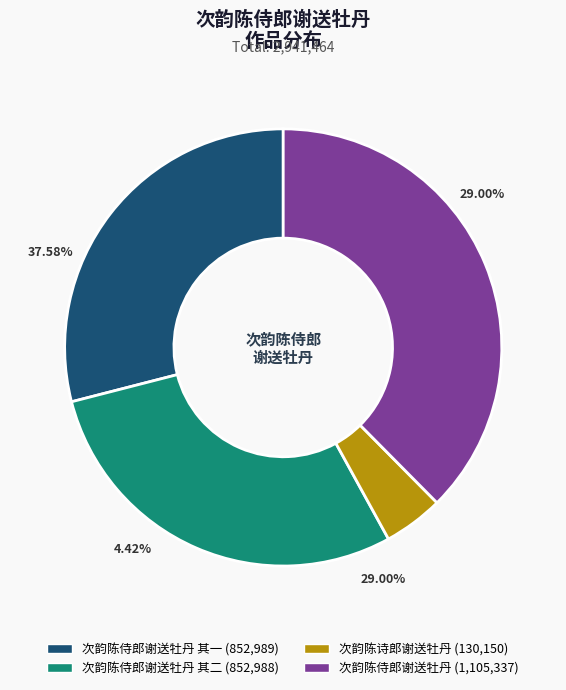

Which category has the biggest portion of the pie?

次韵陈侍郎谢送牡丹